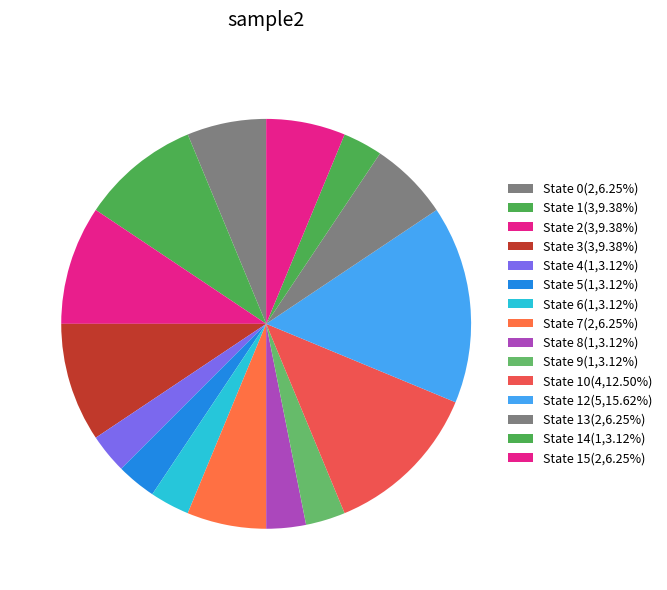

Count the number of slices in the pie.

15